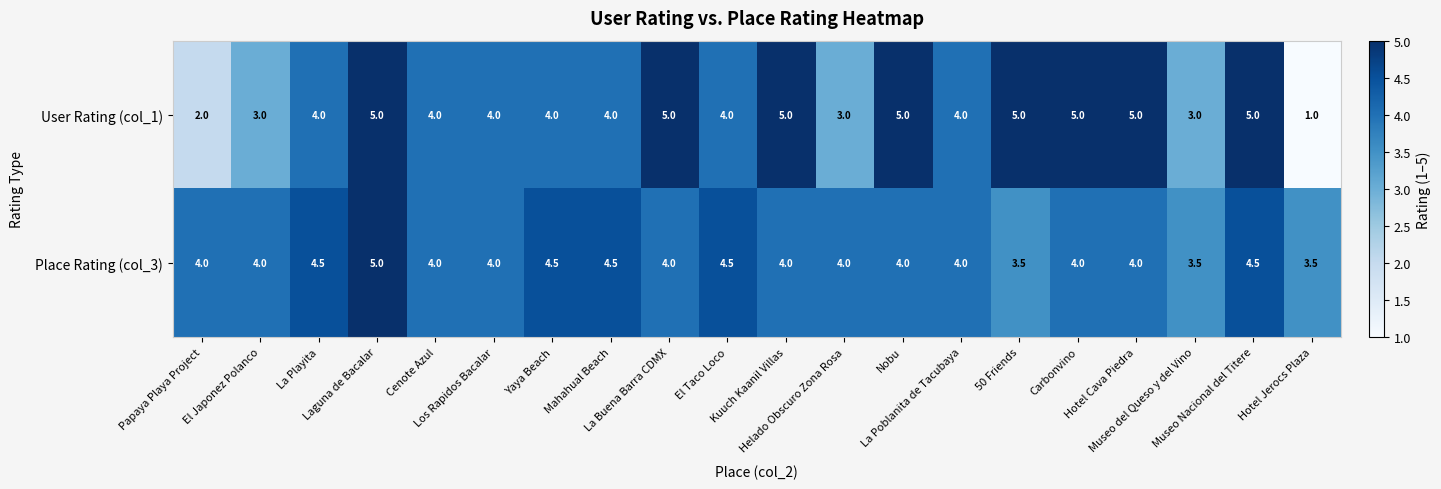

What is the total value across all series at Kuuch Kaanil Villas?

9.0